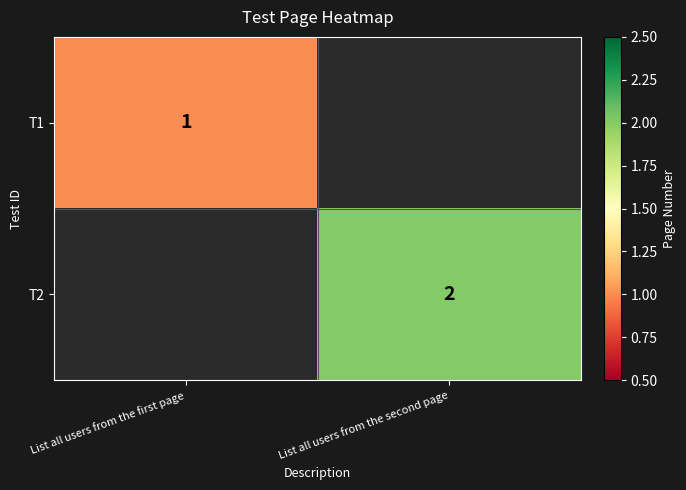

Between List all users from the first page and List all users from the second page, which is larger?

List all users from the second page